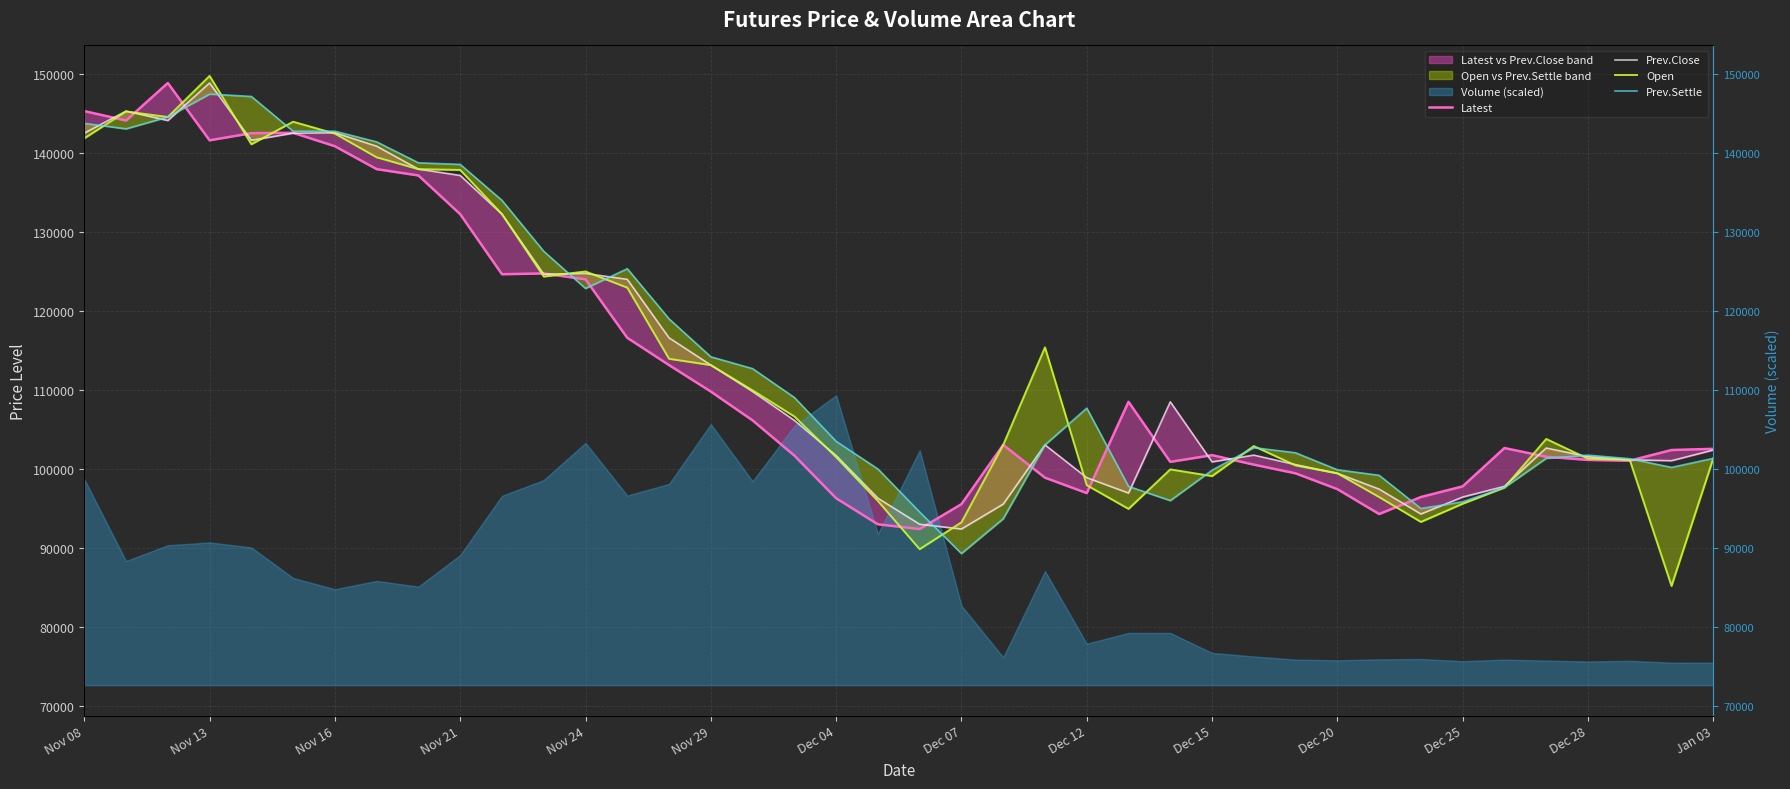

How many interior local peaks does the Latest series have?

7